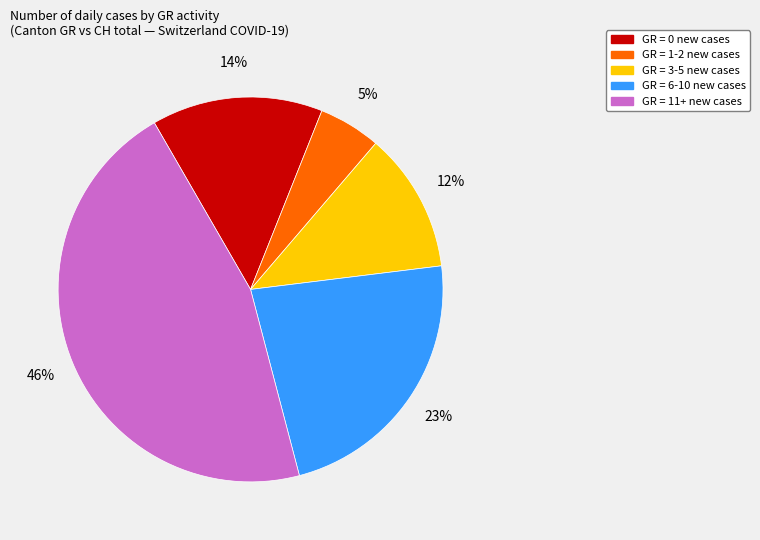

To the nearest percent, what is the difference between the largest and smallest slice percentages?

41%